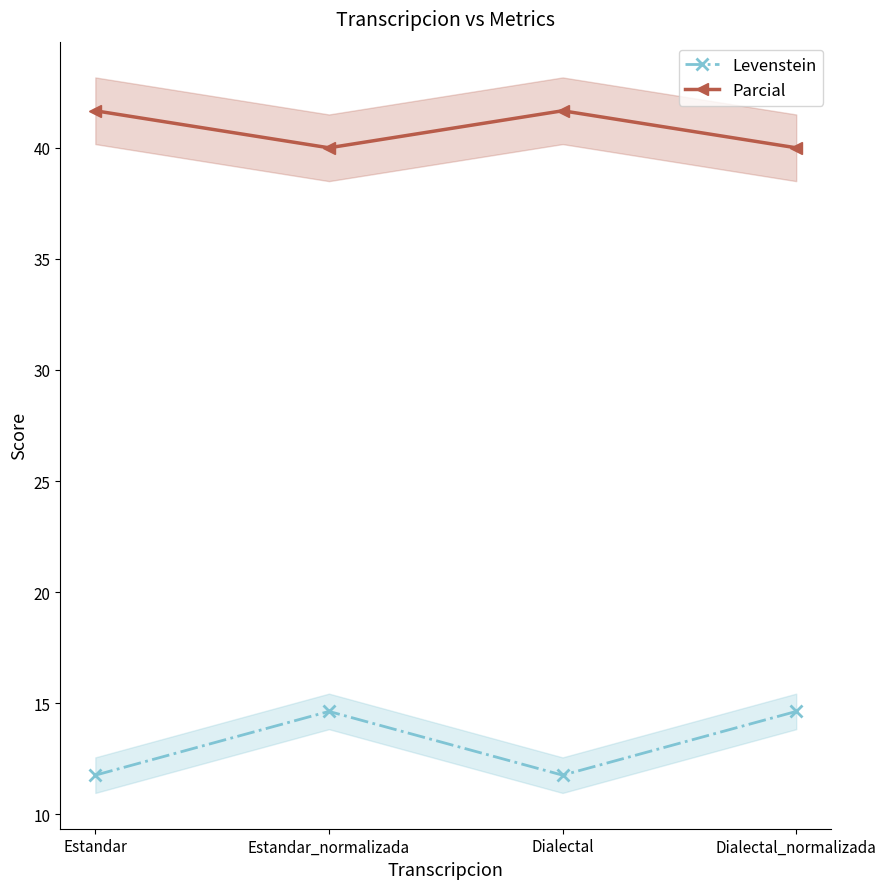

Reading right to left, what are all the values shown in this chart?

Levenstein: 14.6	11.8	14.6	11.8
Parcial: 40.0	41.7	40.0	41.7